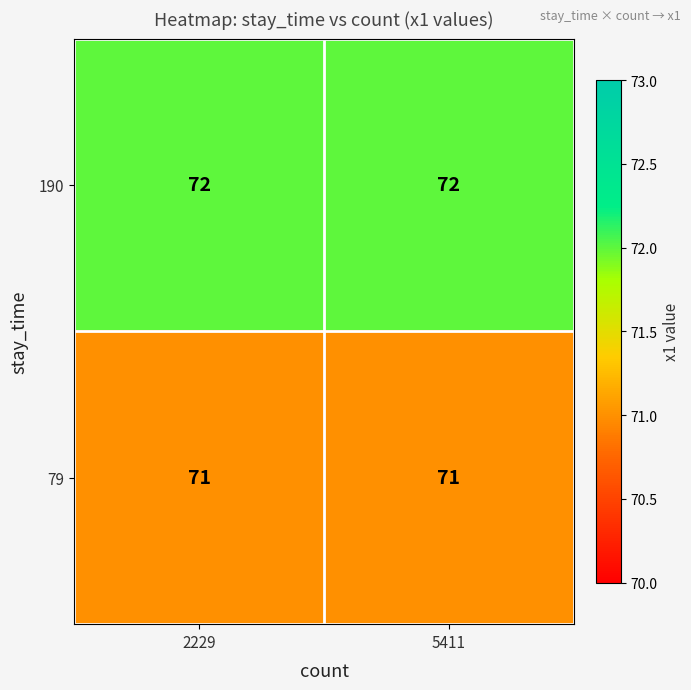

How many data points does each series have?

2